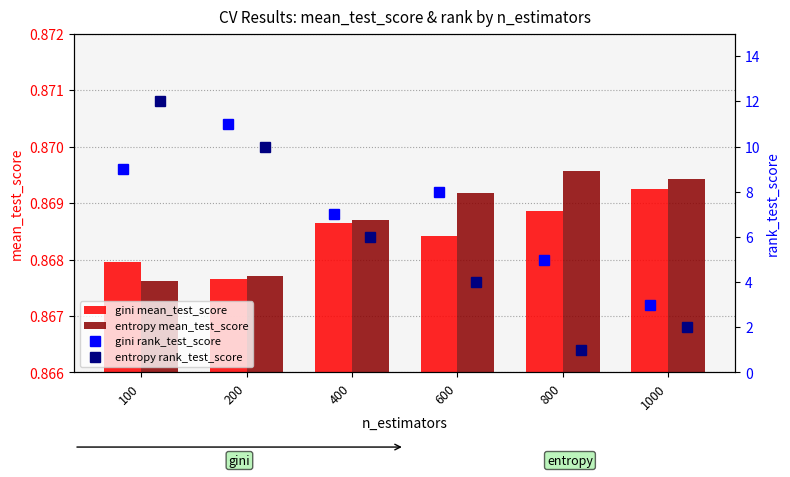

Count the number of data series in this chart.

4